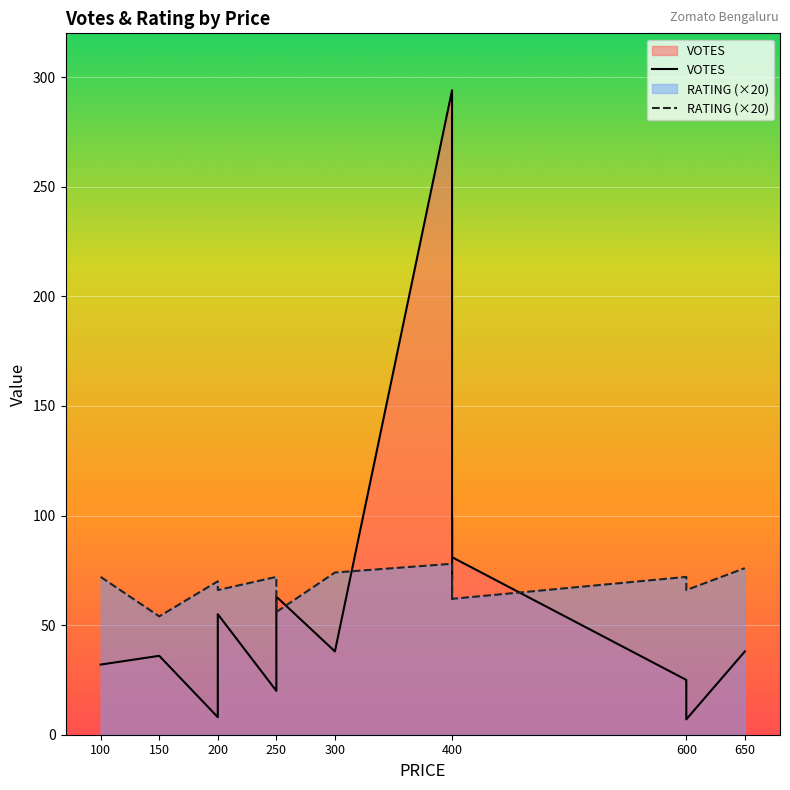

Which series changed the most between 100 and 650?

VOTES